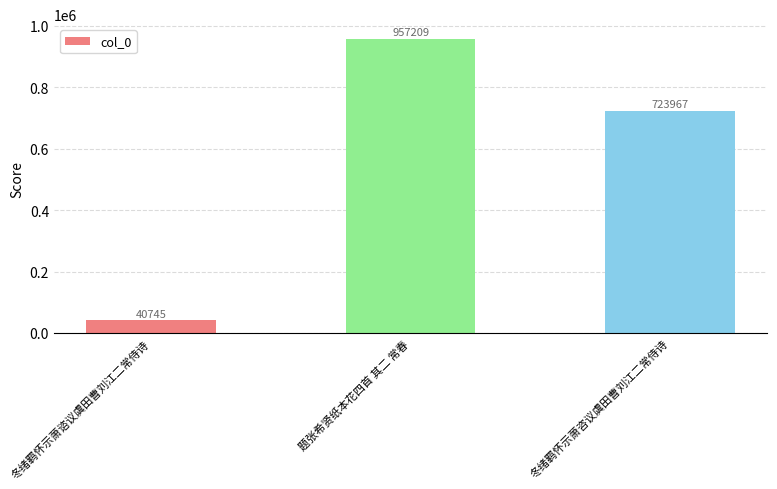

Is it true that the value at 冬绪羁怀示萧咨议虞田曹刘江二常侍诗 is 723967?

True